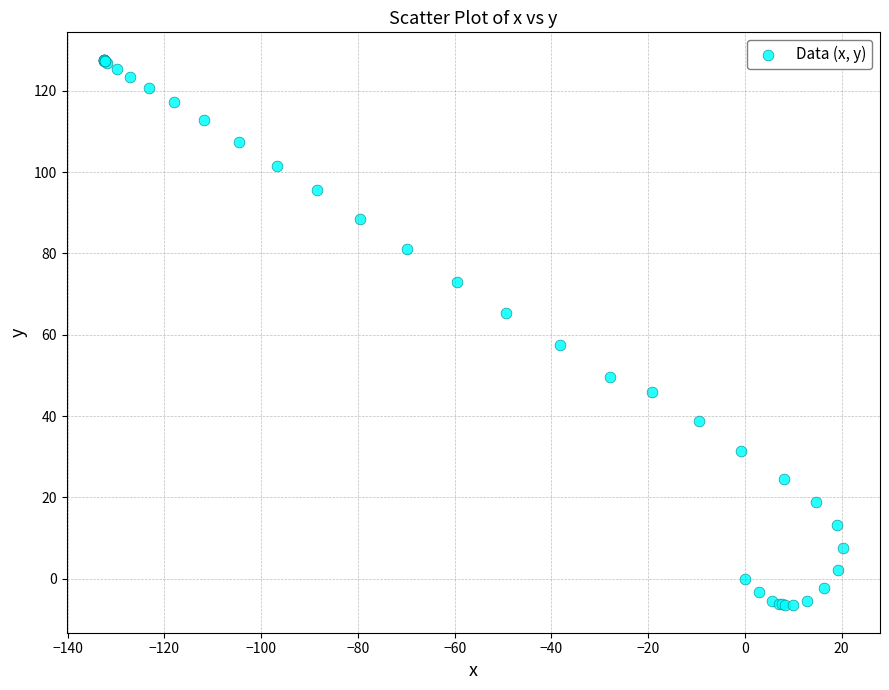

What Y value in the scatter plot is closest to 60?

57.4